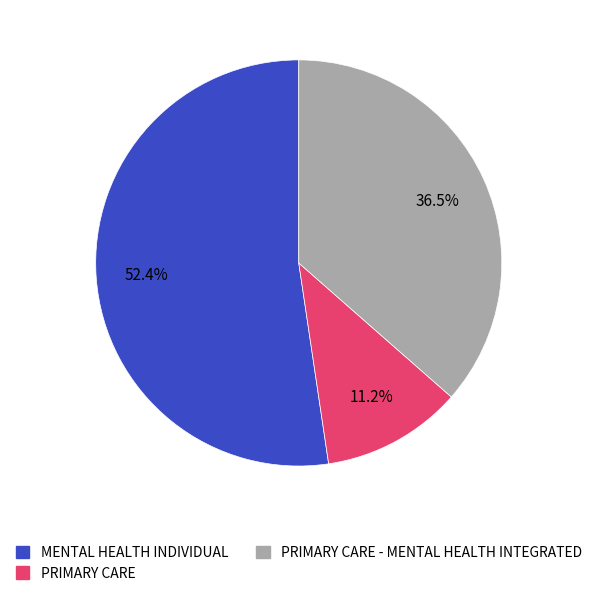

Is there any slice that represents more than half of the pie?

Yes